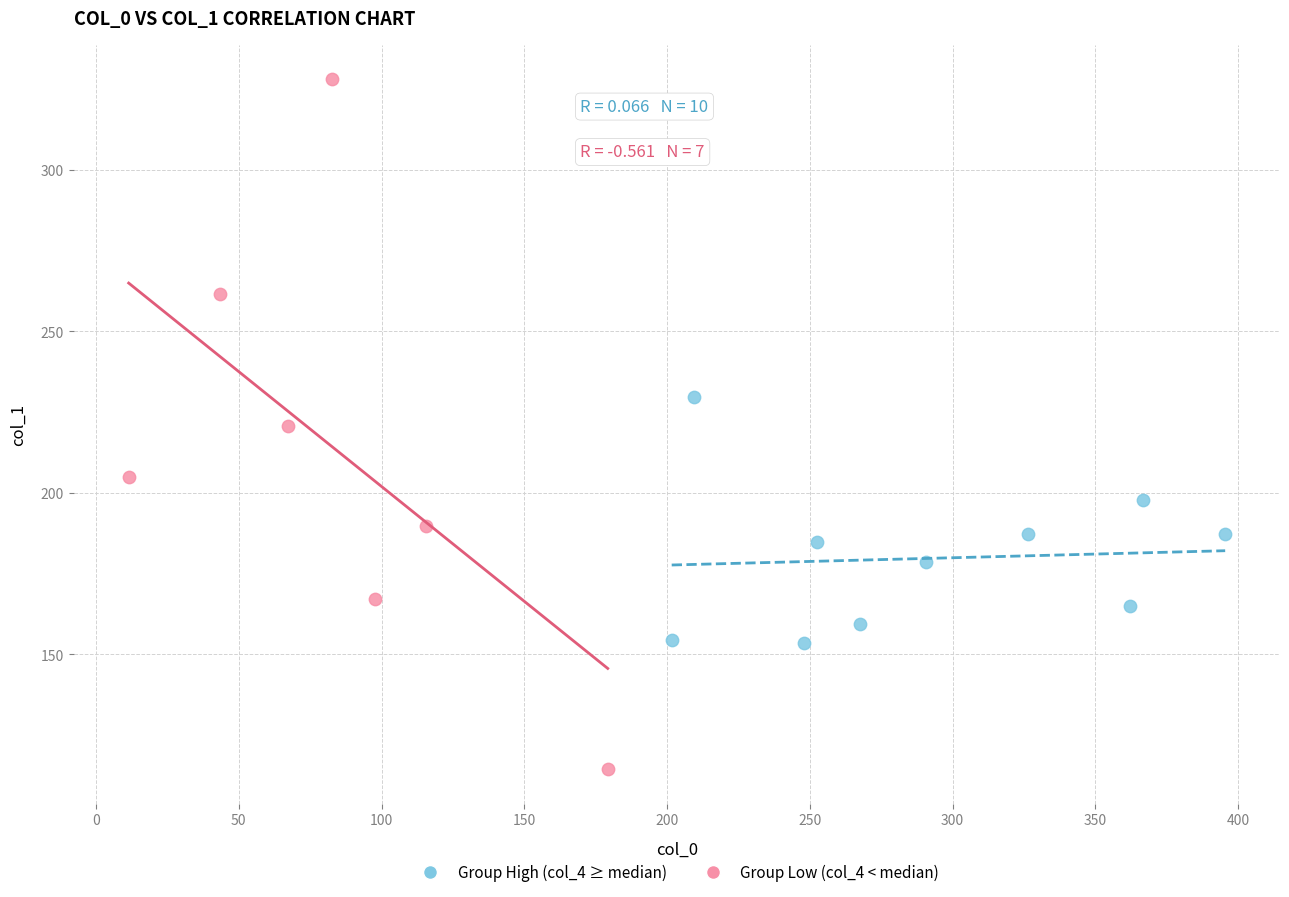

What are all the series names shown in the legend?

Group High (col_4 ≥ median), Group Low (col_4 < median)